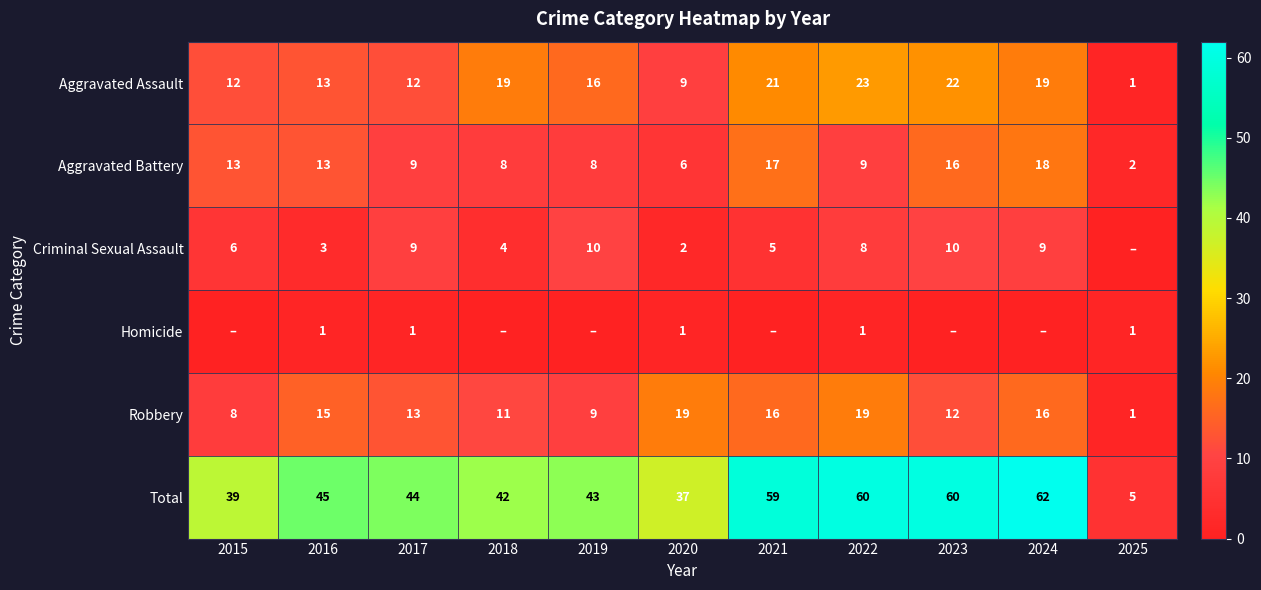

What is the difference between the second highest and second lowest values in the Aggravated Assault series?

13